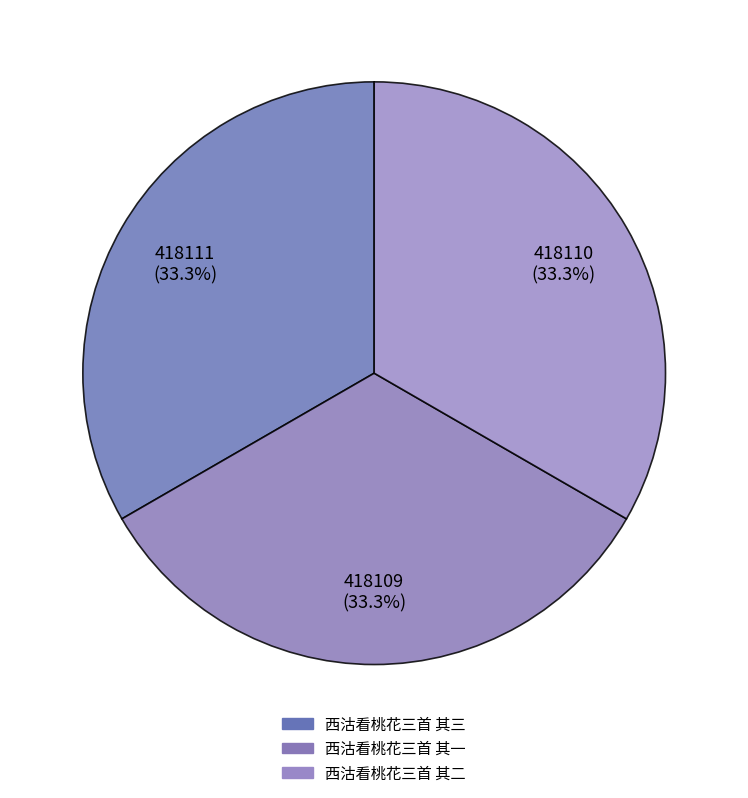

What is the change in value from 西沽看桃花三首 其三 to 西沽看桃花三首 其一?

-2